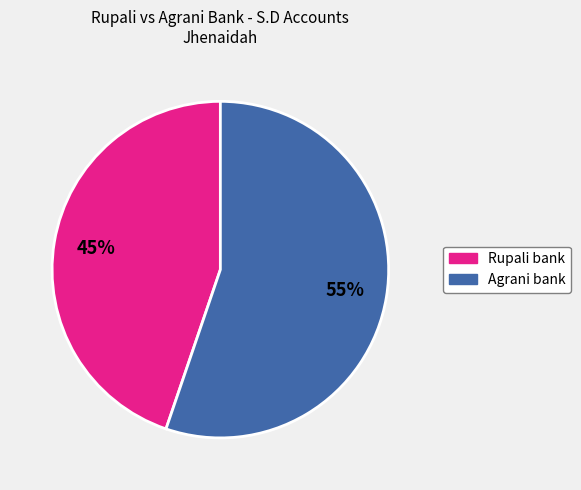

To the nearest percent, what is the average slice percentage?

50%